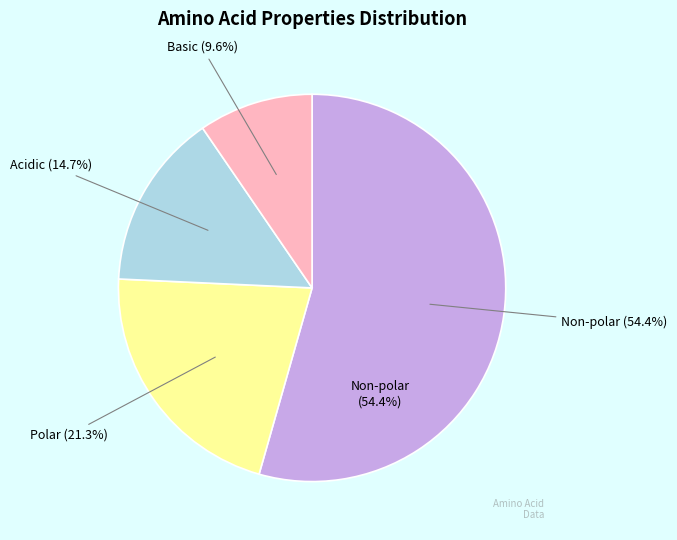

To the nearest percent, what is the difference between the Basic and Non-polar slice percentages?

45%